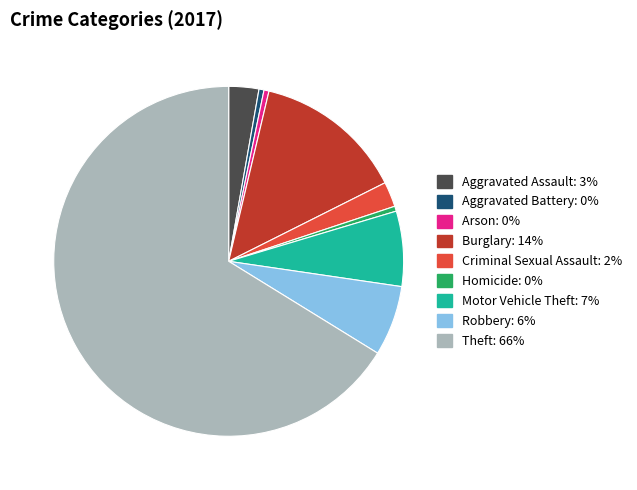

Approximately how many times larger is the value at Robbery compared to Motor Vehicle Theft?

0.9